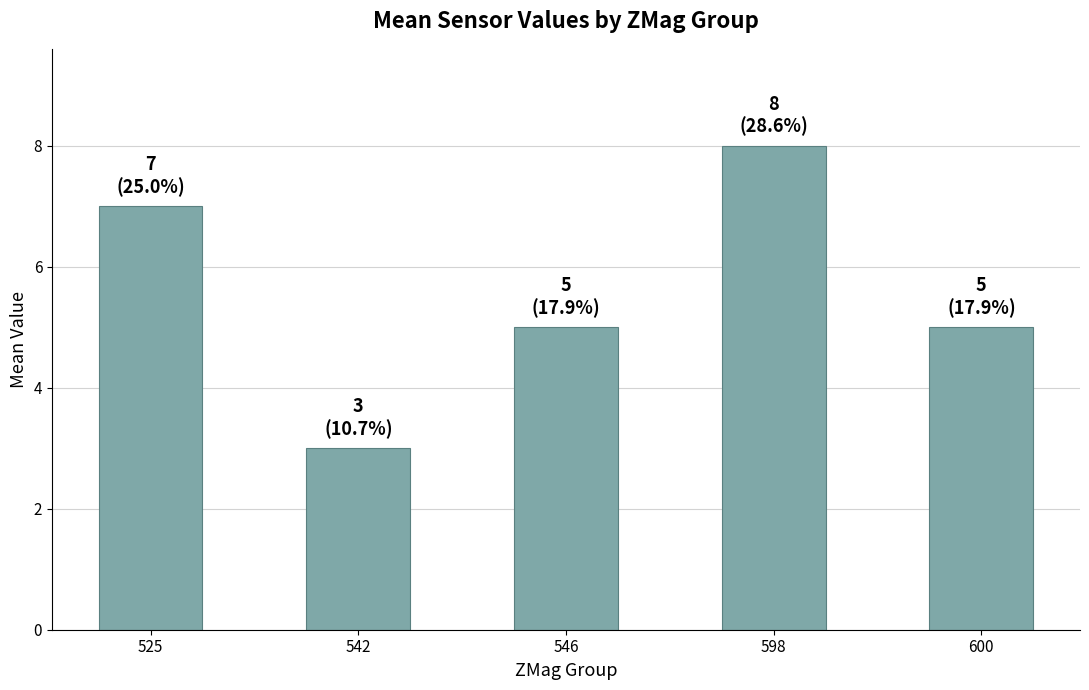

What is the value of the 5th bar from the left?

5